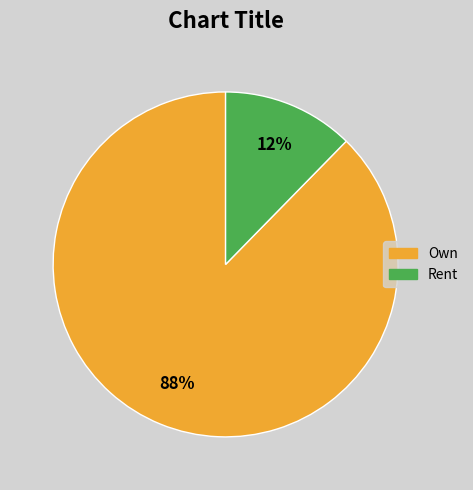

To the nearest percent, what portion does Own represent?

88%